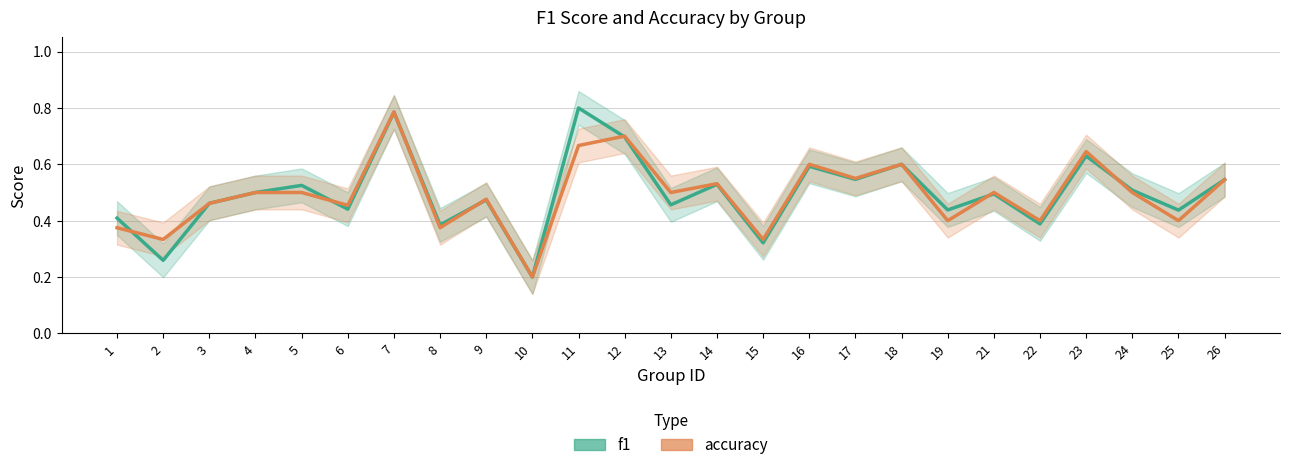

What is the average value of the accuracy series?

0.5